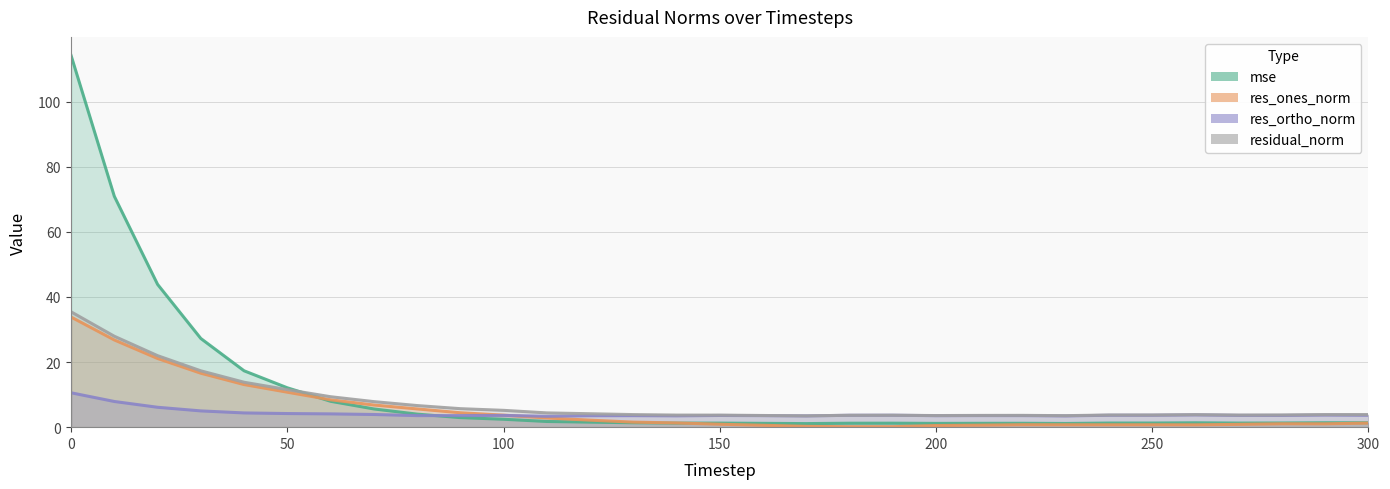

What is the value of the residual_norm point at the 13th from the left?

4.1